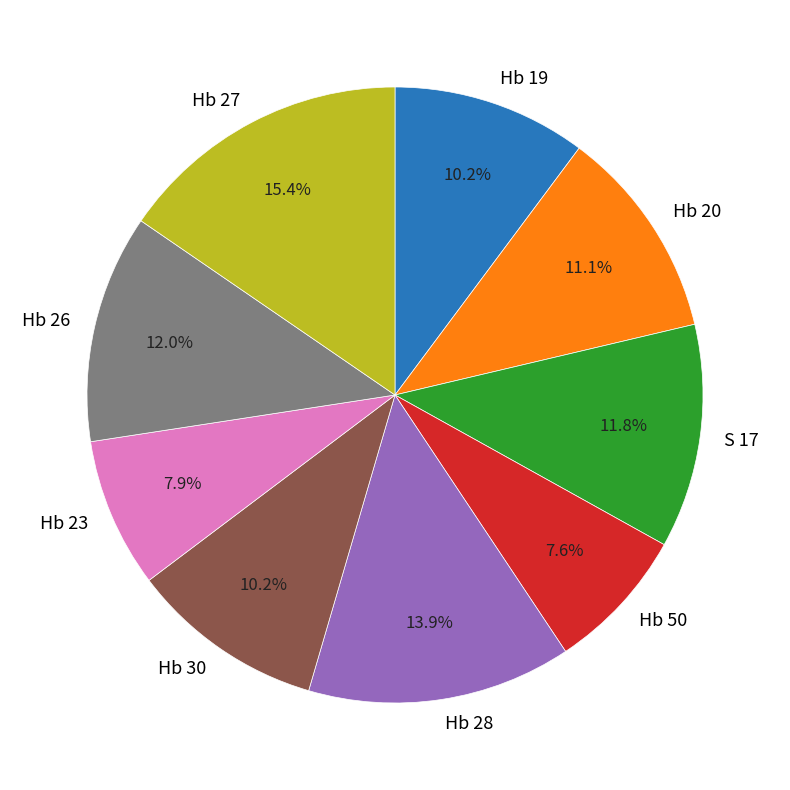

Between Hb 19 and S 17, which is larger?

S 17